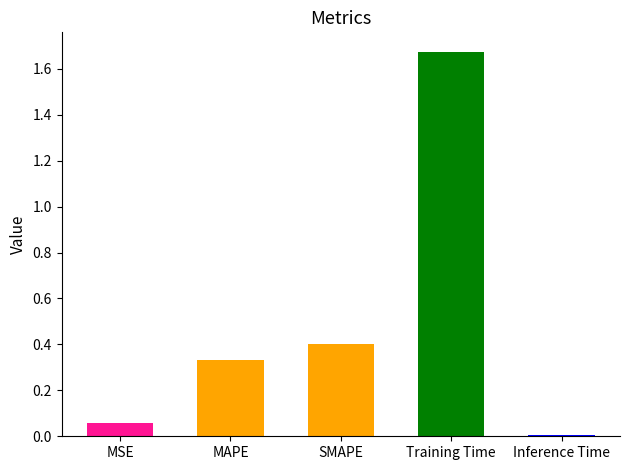

The chart shows a value of 0.6 at Training Time. True or false?

False